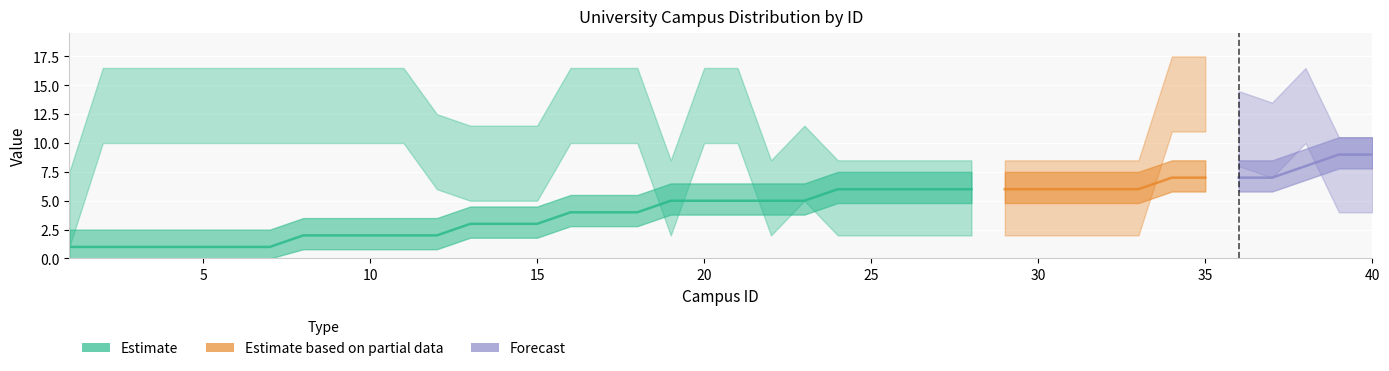

The value of id_region at 19 is 5. True or false?

True